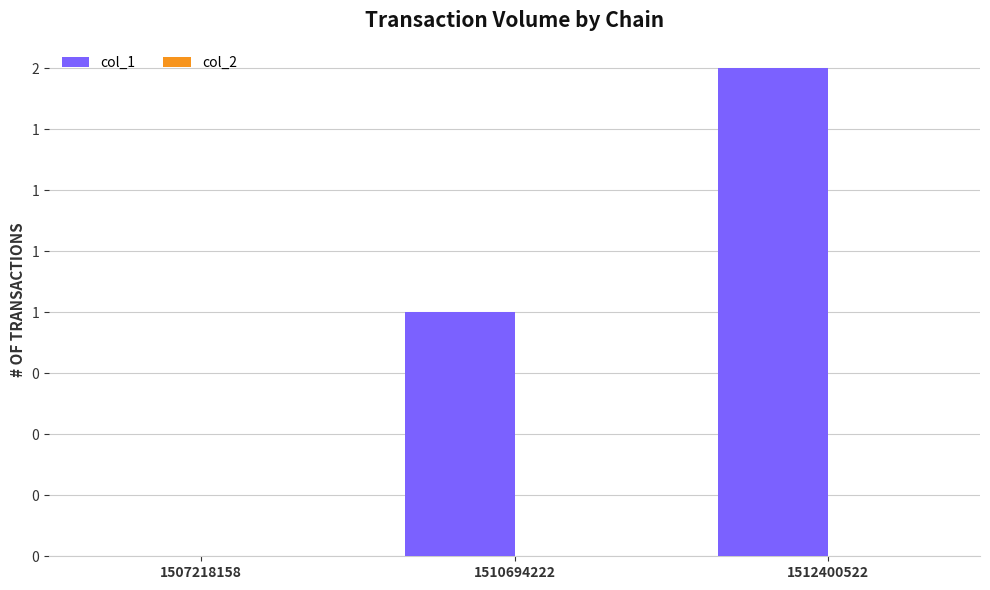

Reading right to left, list all the values displayed in this chart.

col_1: 2	1	0
col_2: 0	0	0